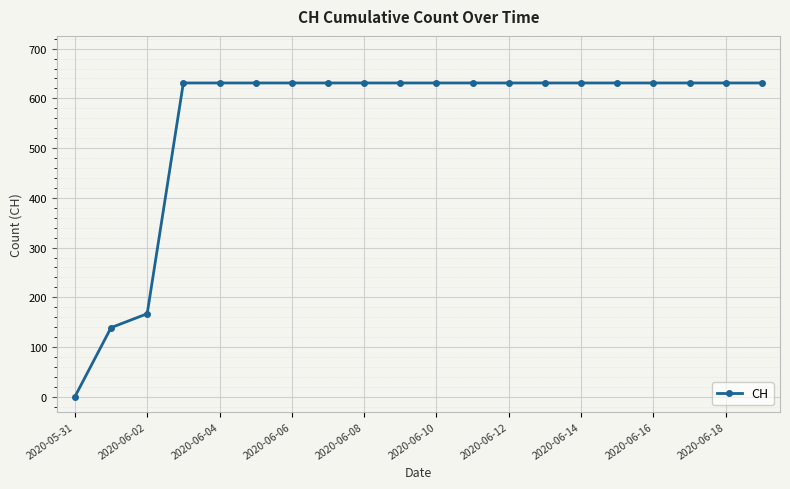

What is the sum of all values?

11033